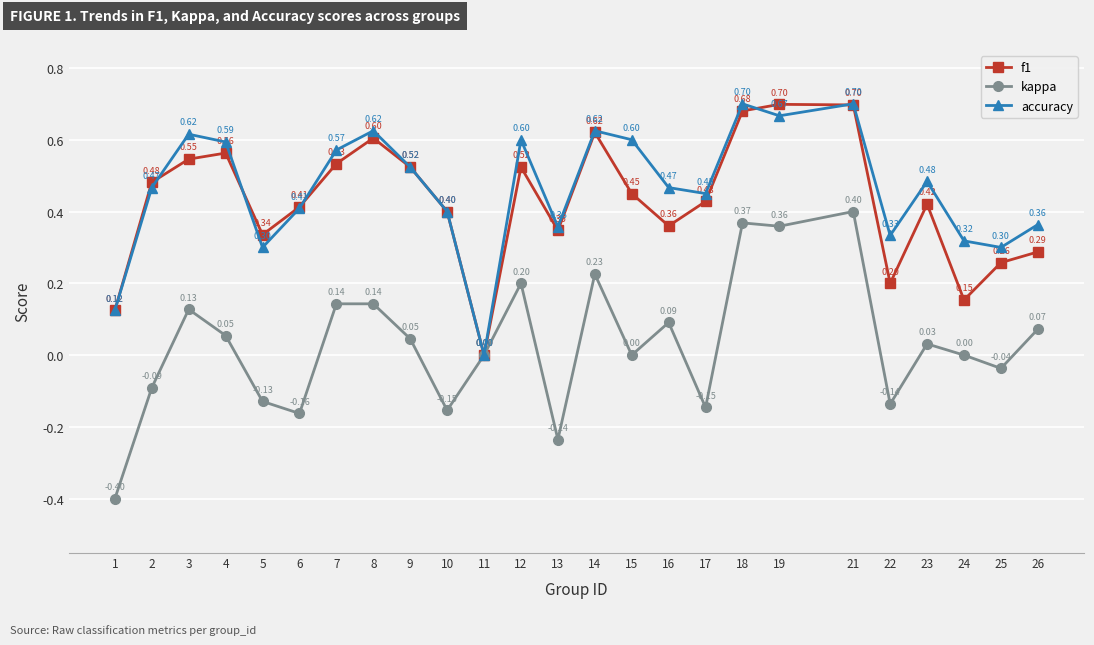

Which series has the largest total across all categories?

accuracy